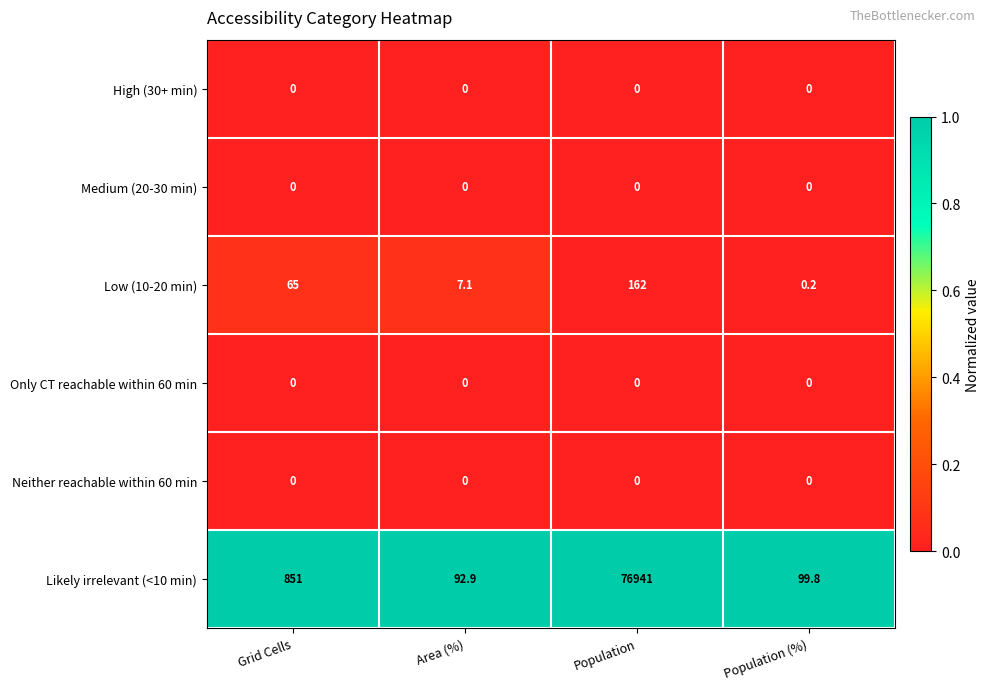

Reading left to right, list all the values displayed in this chart.

High (30+ min): 0.0	0.0	0.0	0.0
Medium (20-30 min): 0.0	0.0	0.0	0.0
Low (10-20 min): 65.0	7.1	162.0	0.2
Only CT reachable within 60 min: 0.0	0.0	0.0	0.0
Neither reachable within 60 min: 0.0	0.0	0.0	0.0
Likely irrelevant (<10 min): 851.0	92.9	76941.0	99.8